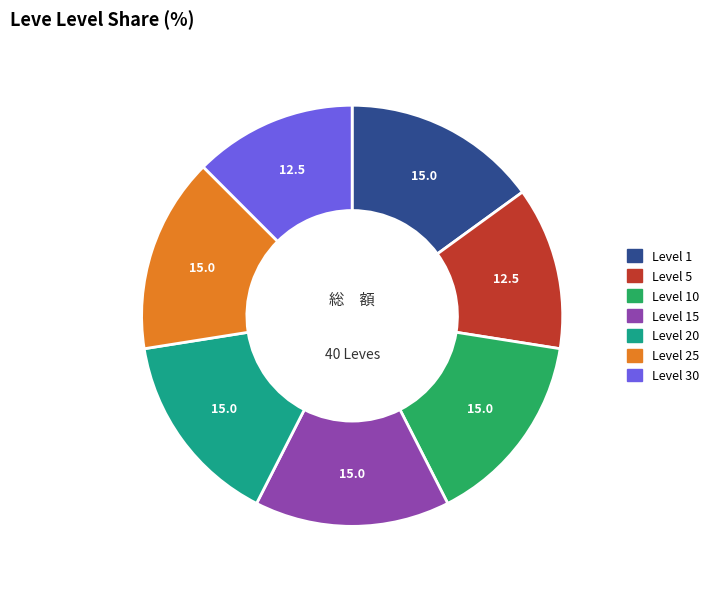

Is there any slice that represents more than half of the pie?

No